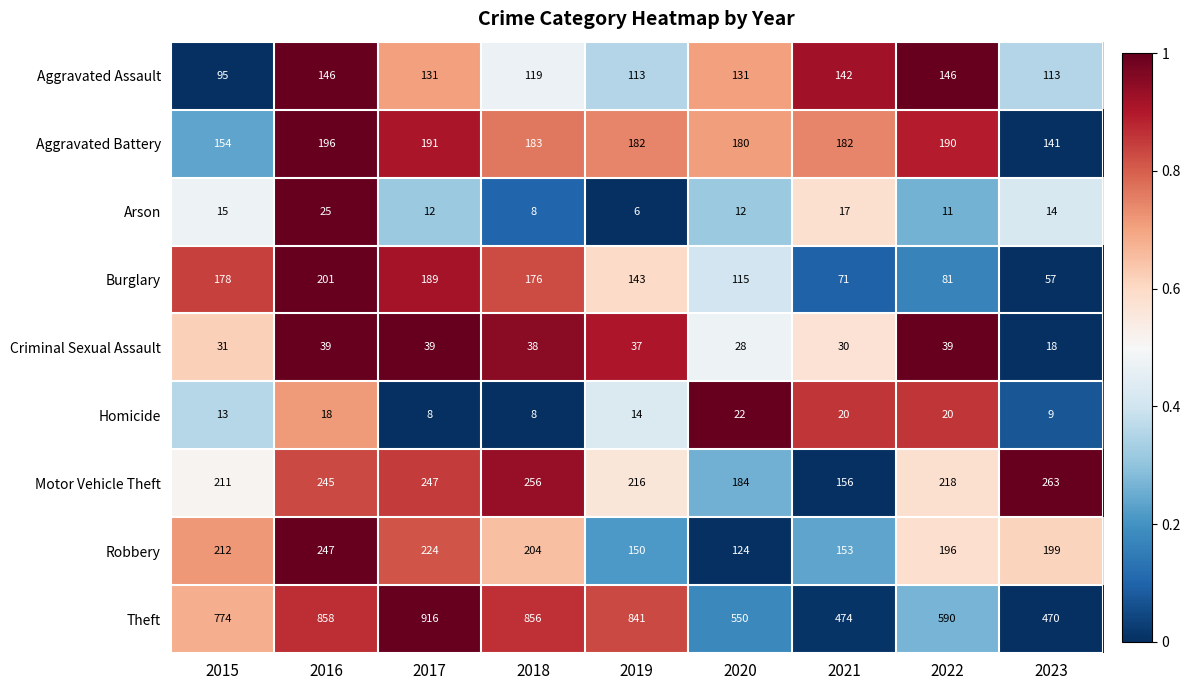

Where does the Criminal Sexual Assault series first go above 37?

2016